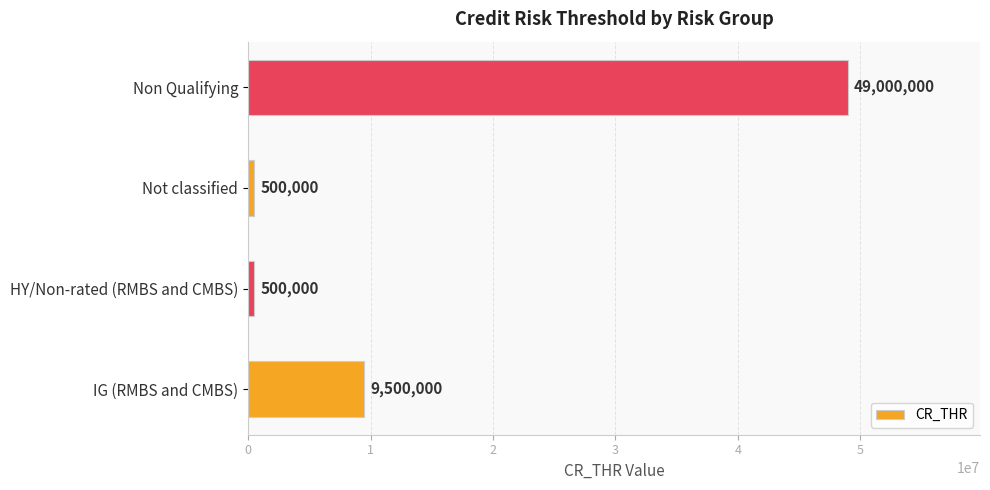

How many values are between 500000 and 49000000?

4